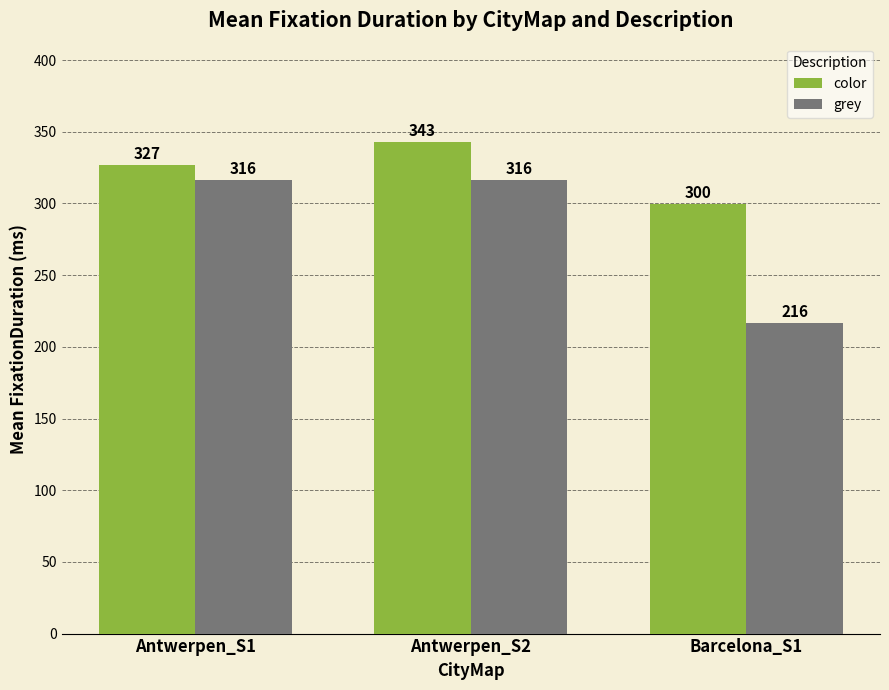

What is the lowest value of the grey series?

216.4